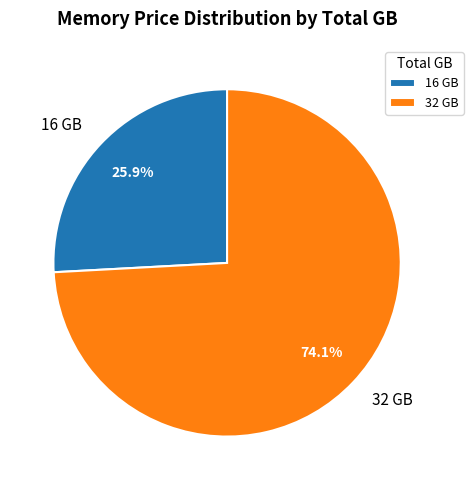

Which has a higher value, 16 GB or 32 GB?

32 GB